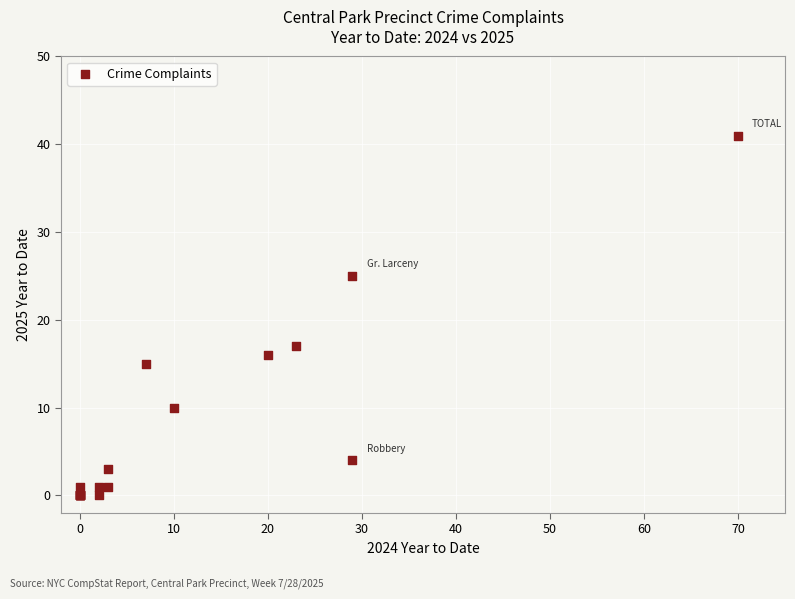

What Y value in the scatter plot is closest to 20?

17